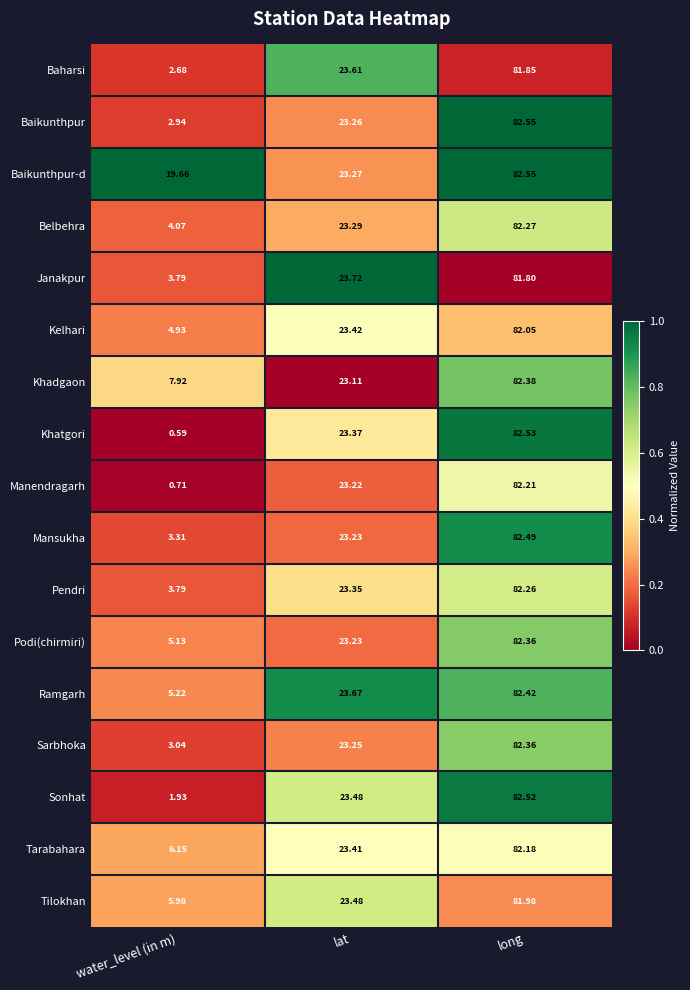

Which label corresponds to the largest value in the chart?

long